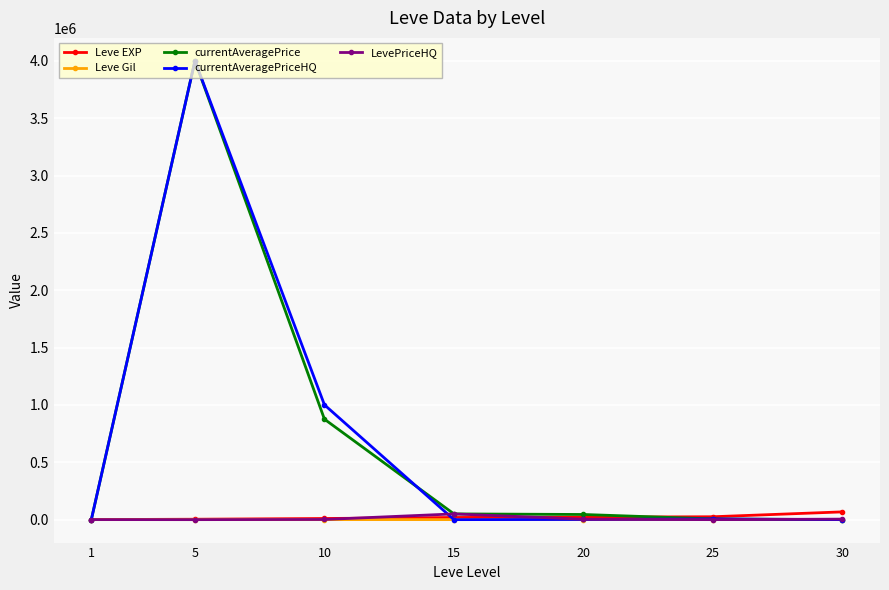

The value of currentAveragePriceHQ at 30 is 0.0. True or false?

True